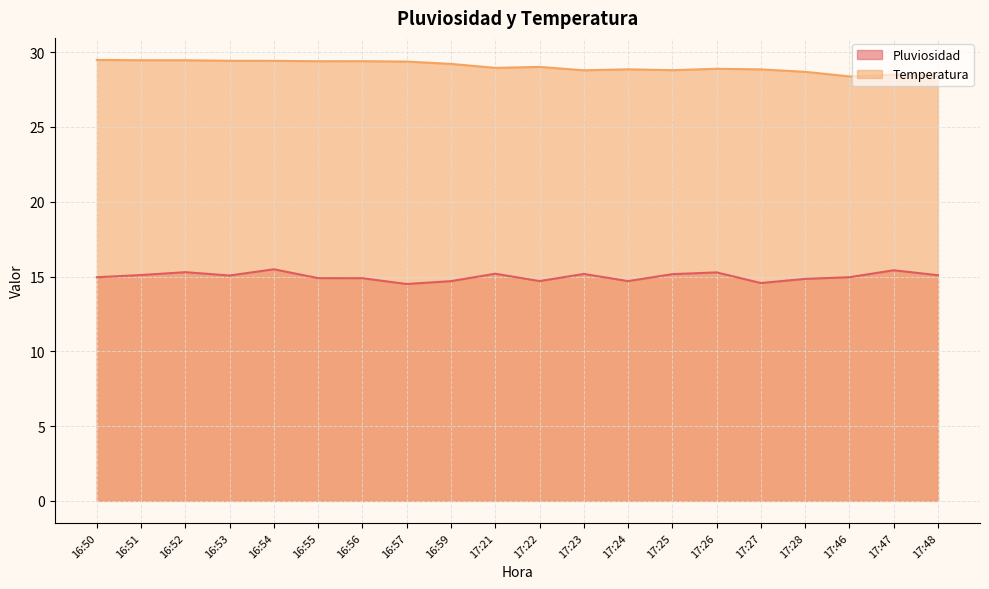

True or false: Temperatura and Pluviosidad intersect in this chart.

False